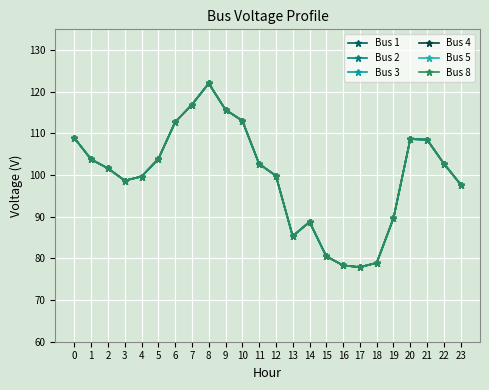

What is the value of the Bus 2 point at the 24th from the left?

97.7